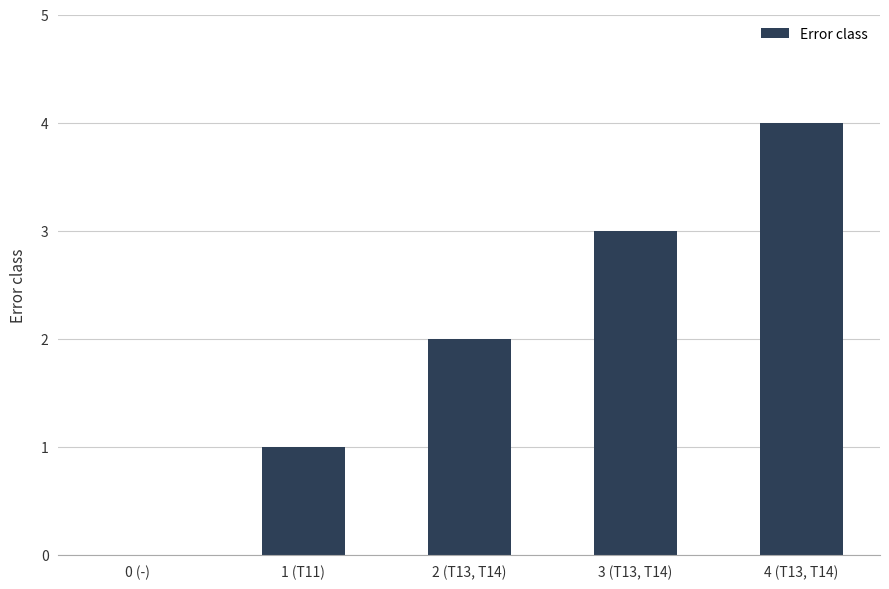

Where is the data nearest to the value 2?

2 (T13, T14)